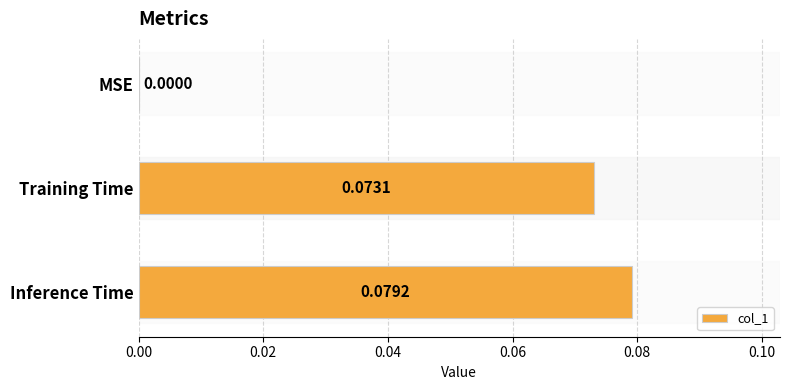

Between Training Time and MSE, which is larger?

Training Time